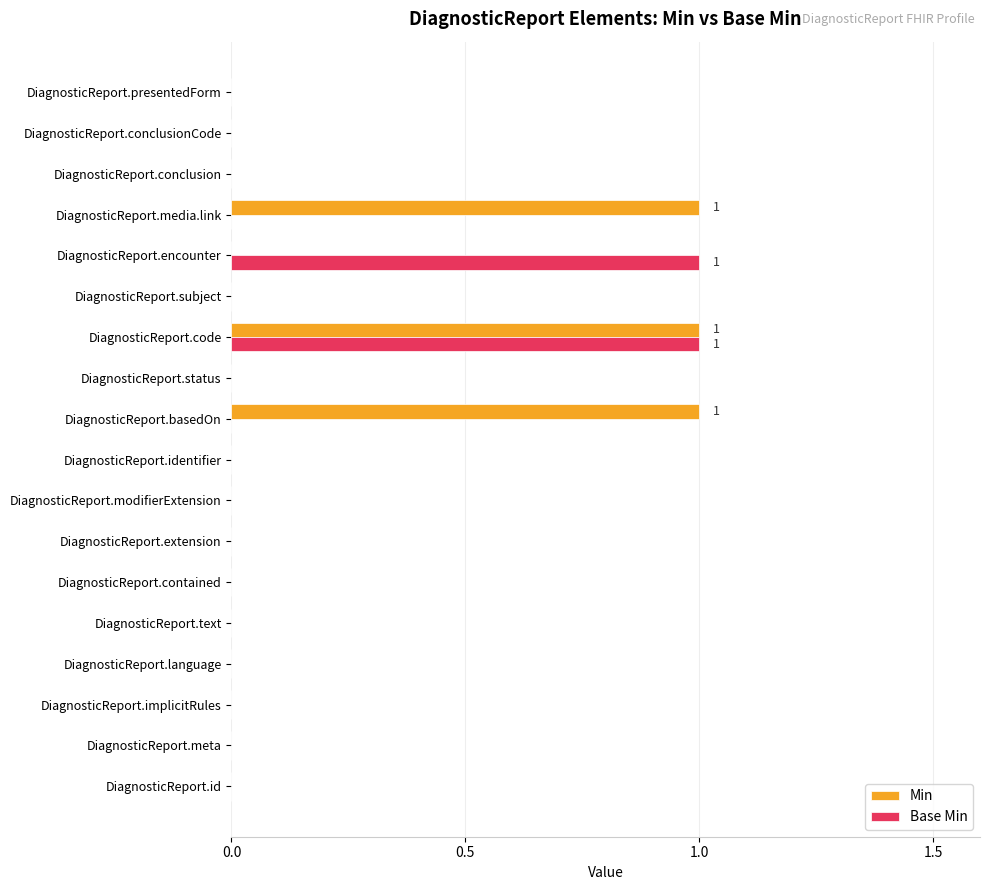

Which series changed the most between DiagnosticReport.basedOn and DiagnosticReport.conclusionCode?

Min